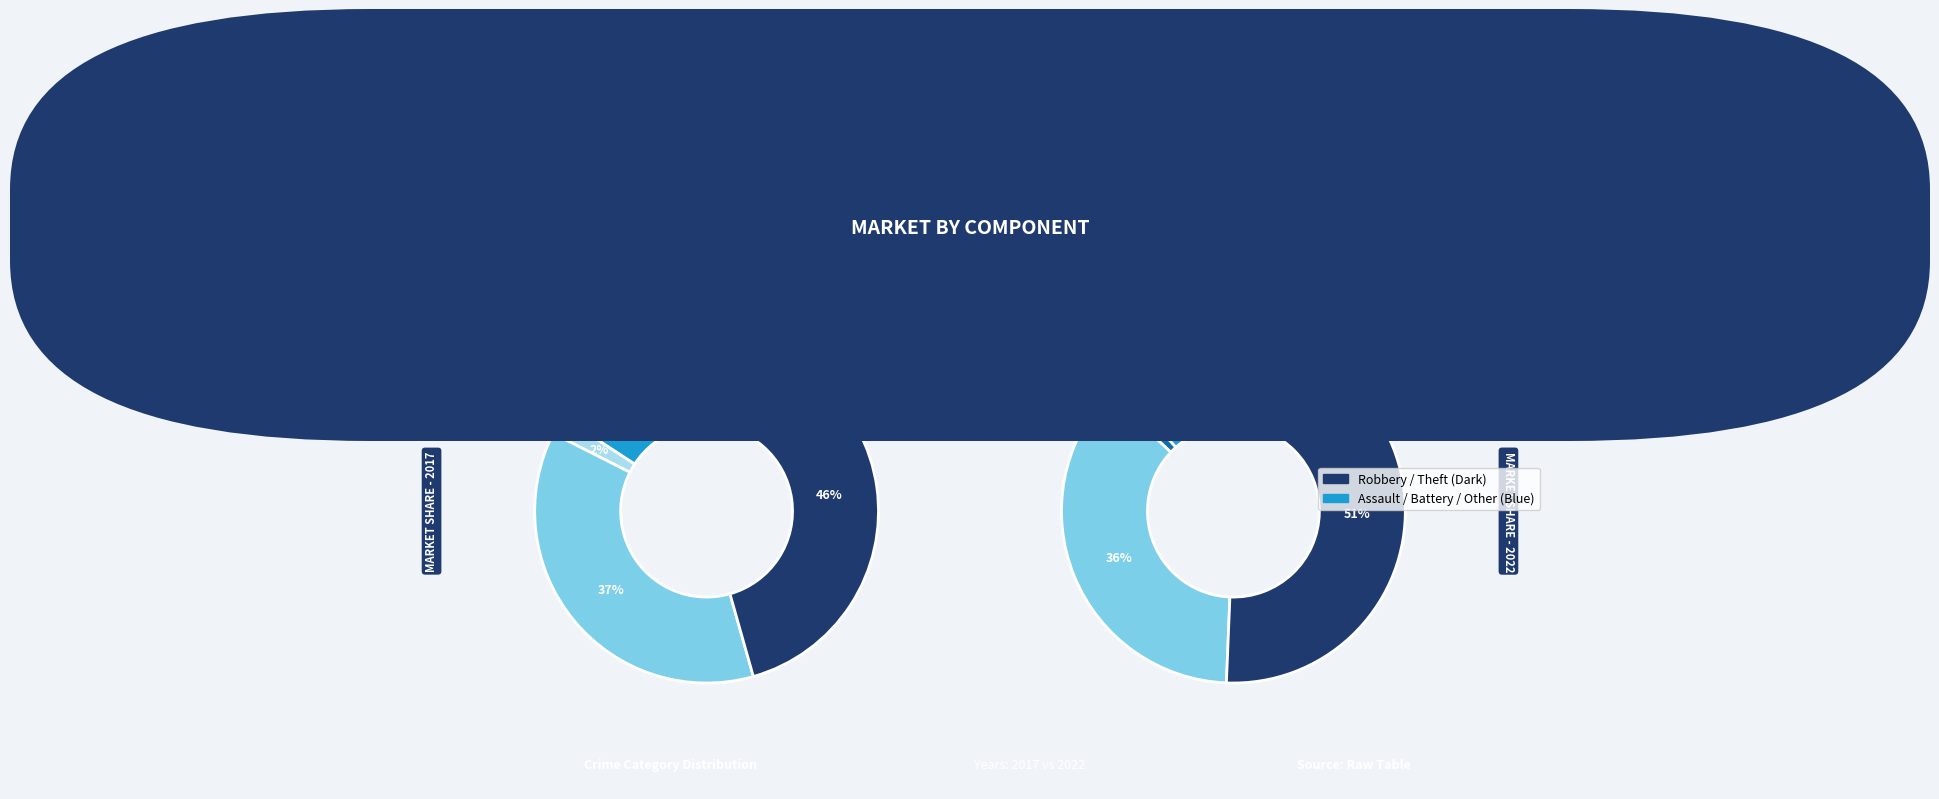

To the nearest percent, what portion does Theft represent?

51%